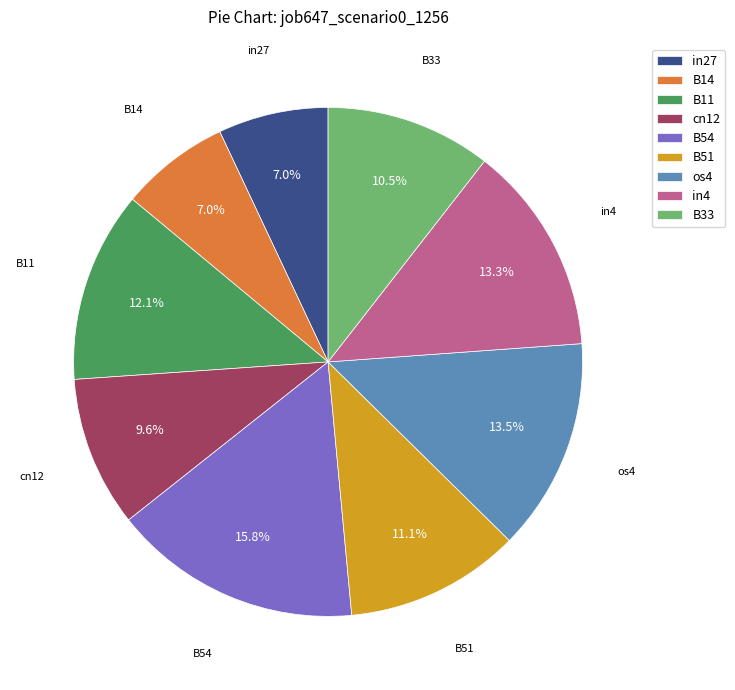

To the nearest percent, what is the combined percentage of B51 and B14?

18%